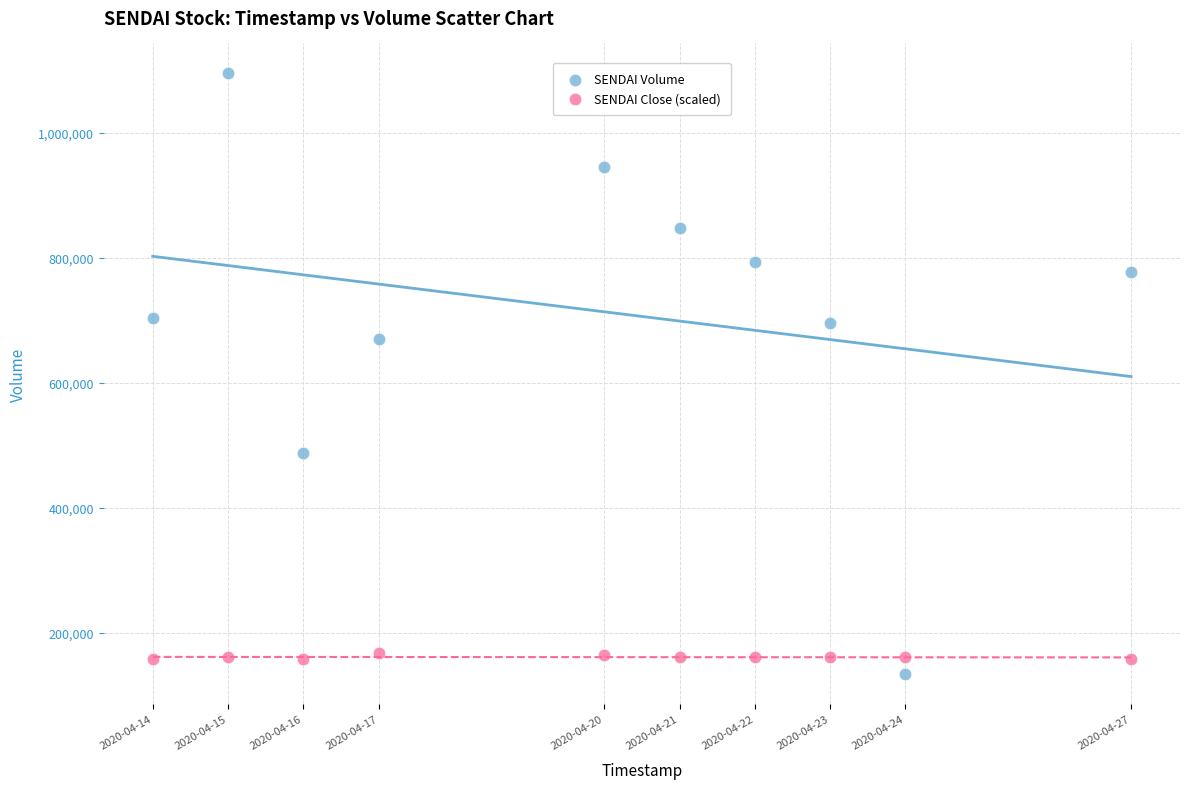

Across all data points, what is the range of Y values (max minus min)?

961100